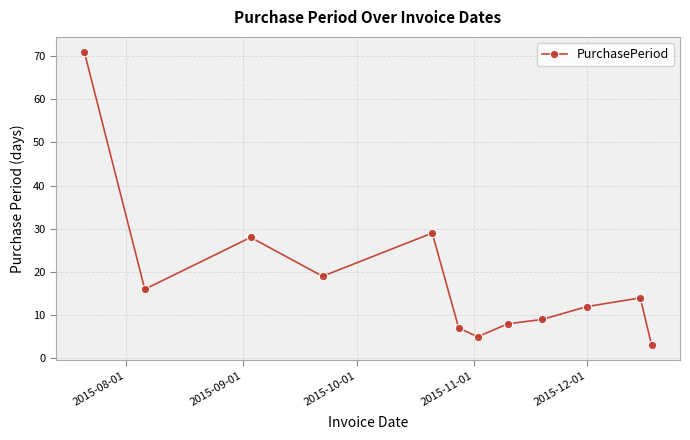

True or false: the data has more than 0 interior local peaks.

True